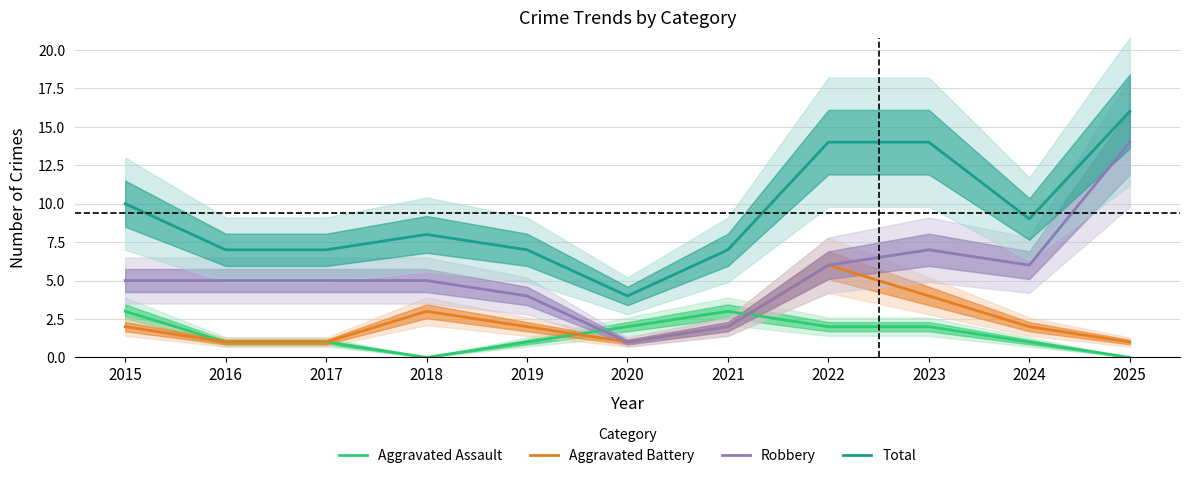

True or false: Aggravated Battery and Robbery intersect in this chart.

False